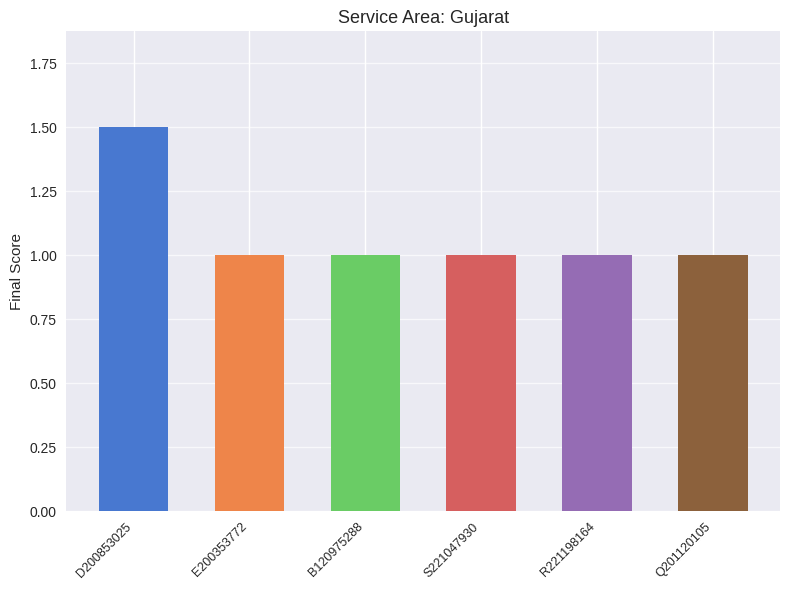

What is the change in value from D200853025 to Q201120105?

-0.5